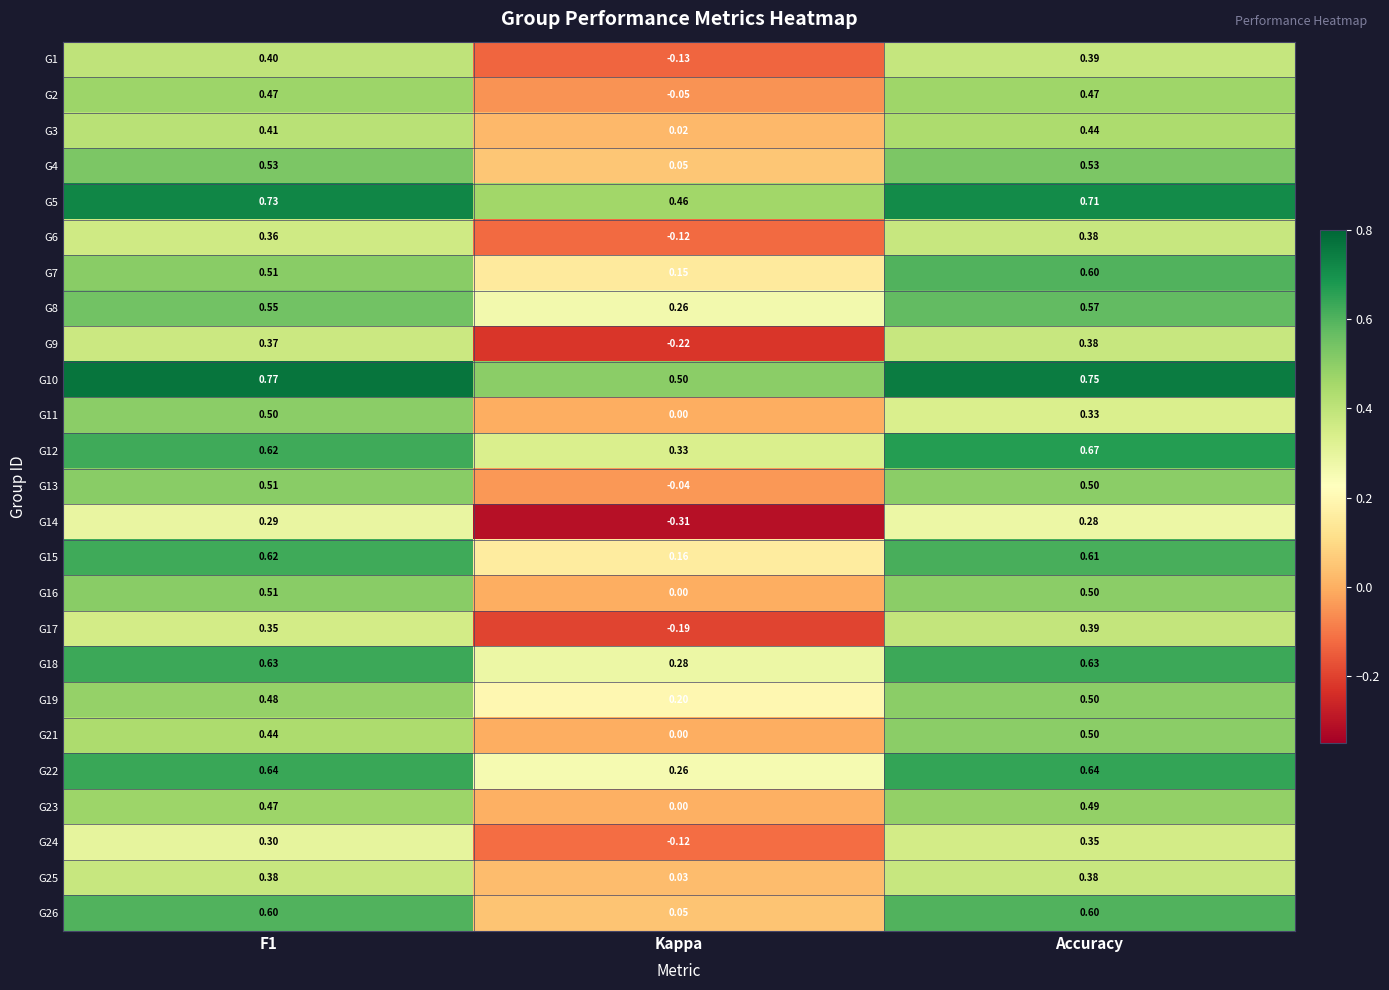

At which category does the chart reach its minimum across all series?

Kappa